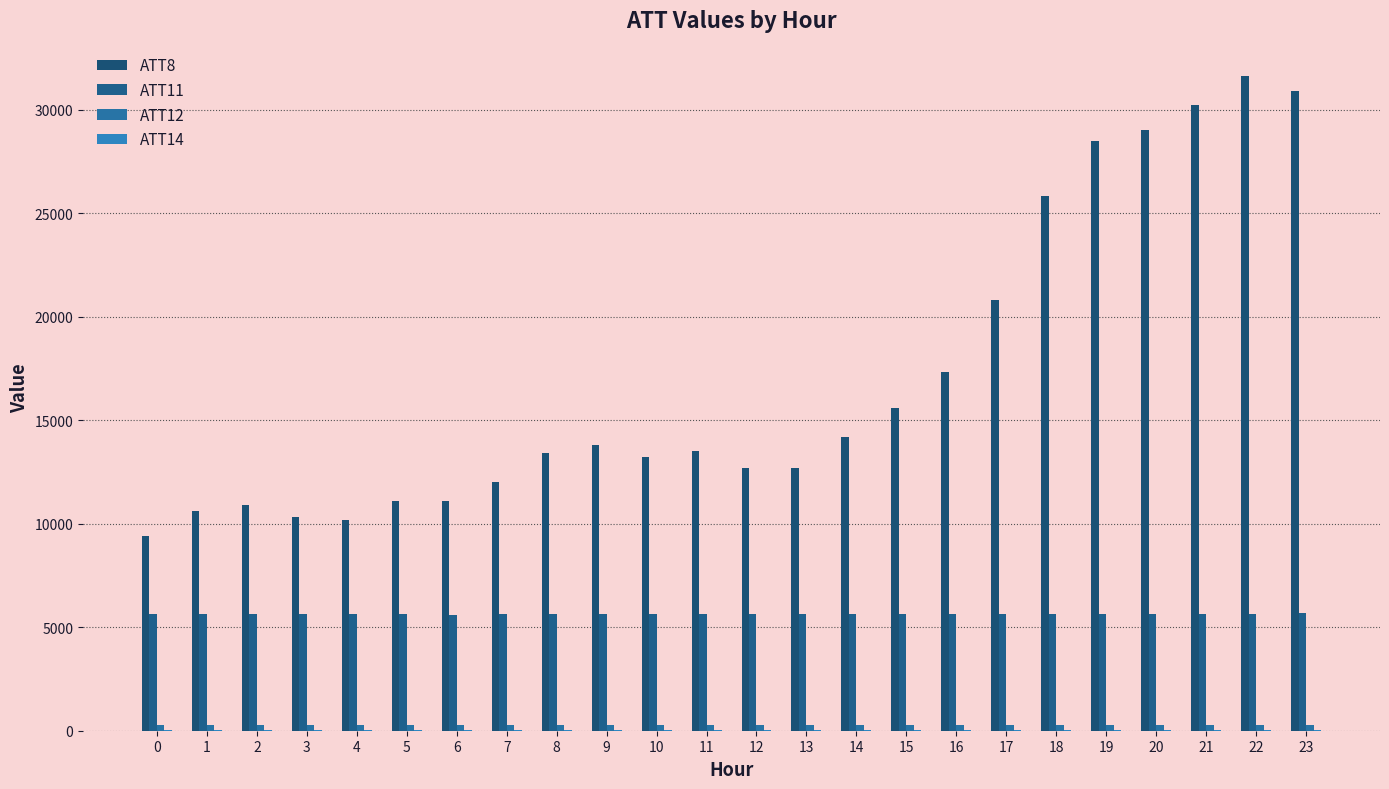

How many groups of bars are there?

24